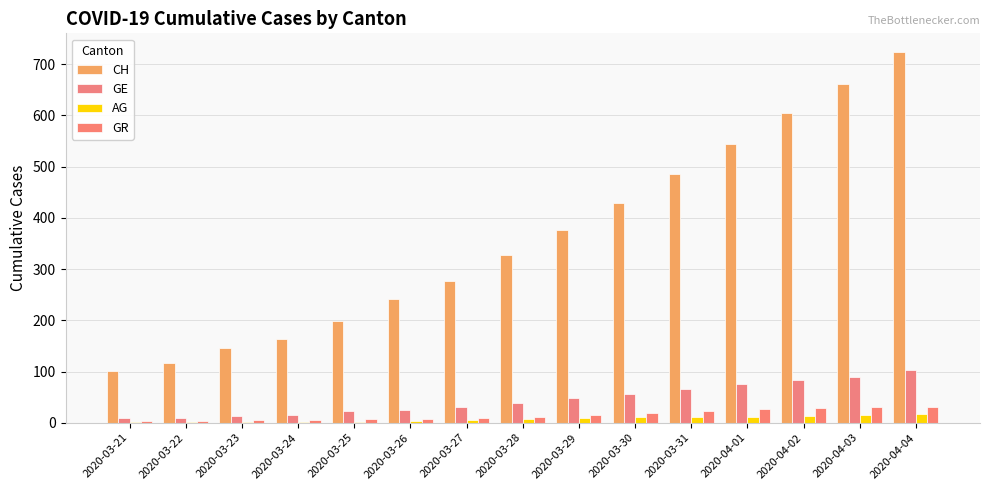

What is the label of the 11th bar from the right?

2020-03-25